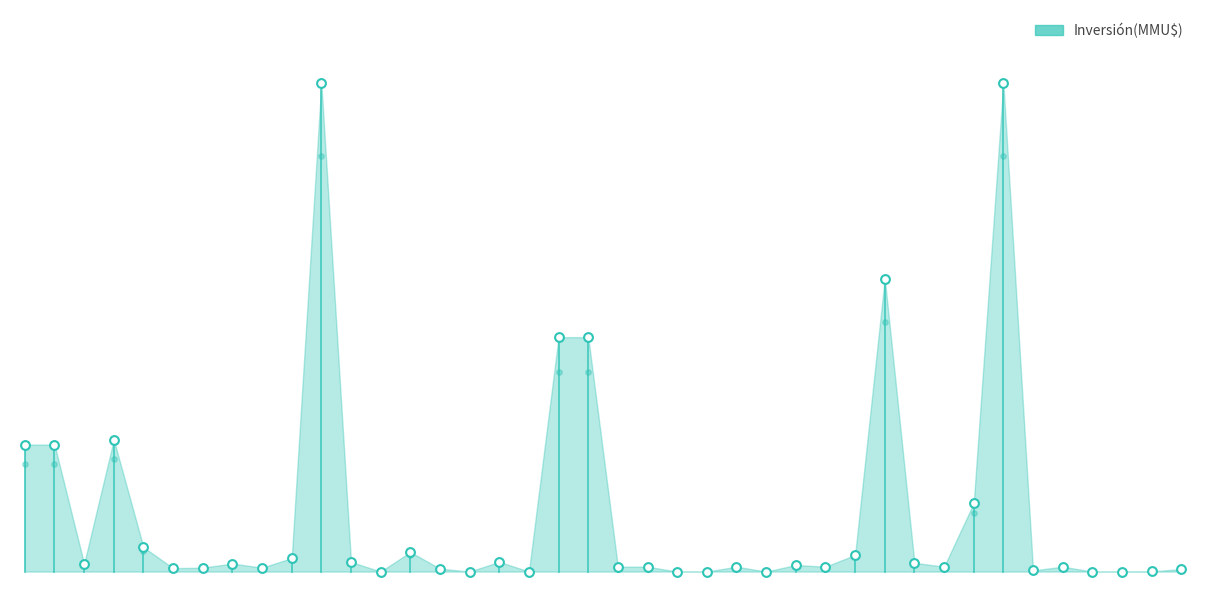

What is the change in value from 24/05/2018 to 26/12/2014?

-1.0